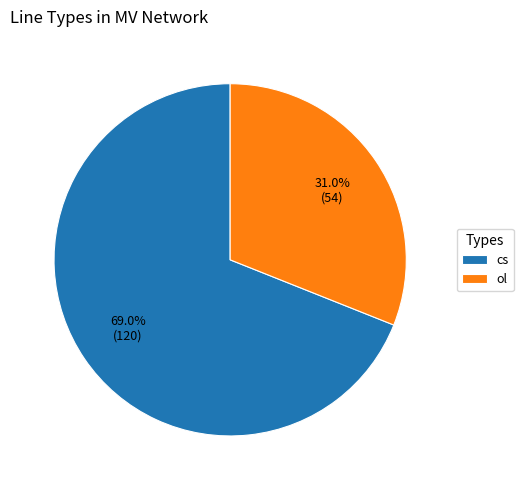

Is it true that ol is 31% of the pie?

True